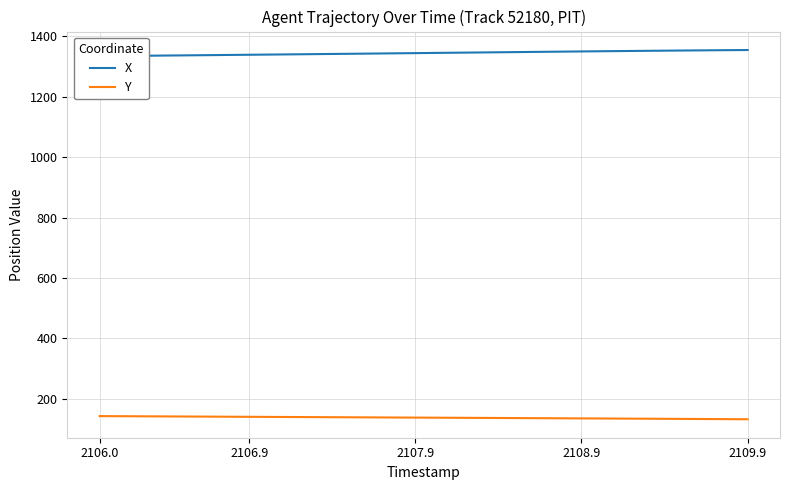

How many lines are shown in the chart?

2